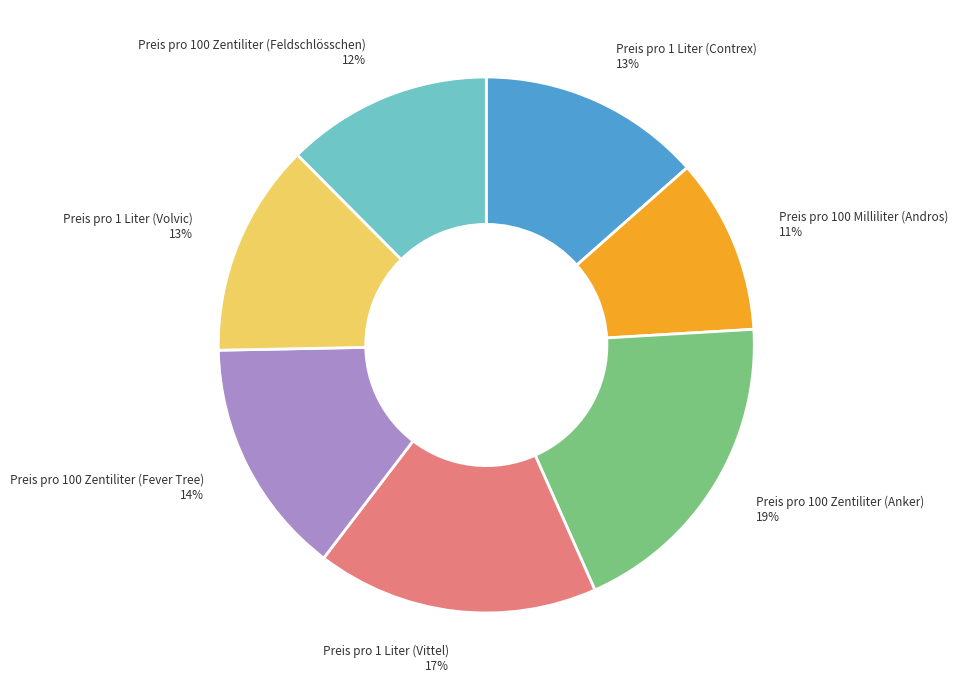

Is there any slice that represents more than half of the pie?

No